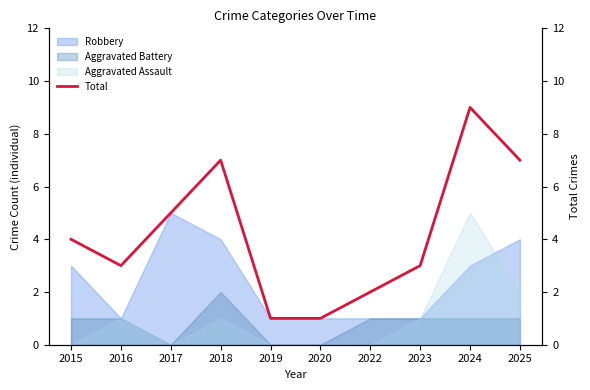

What is the value of the 7th point from the left?

2